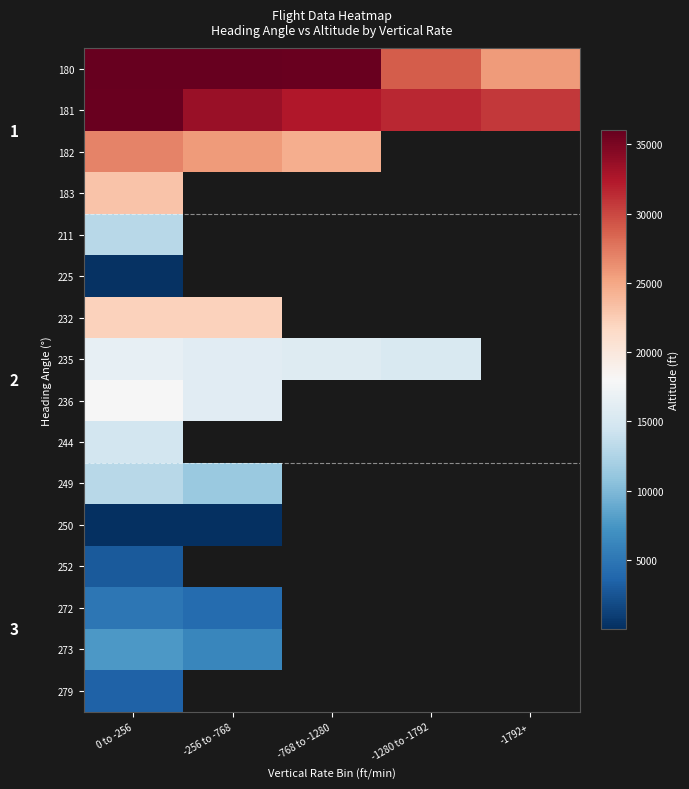

Which series has the widest spread of values?

180